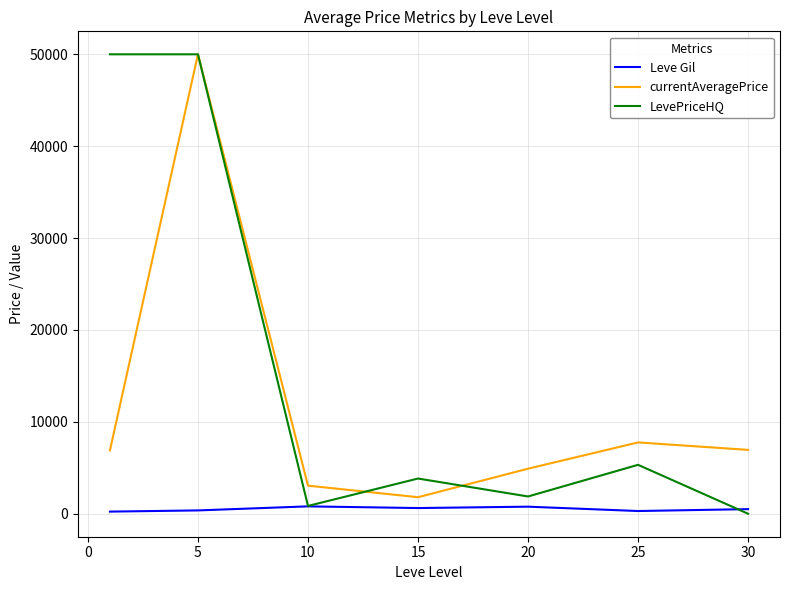

How many lines are shown in the chart?

3